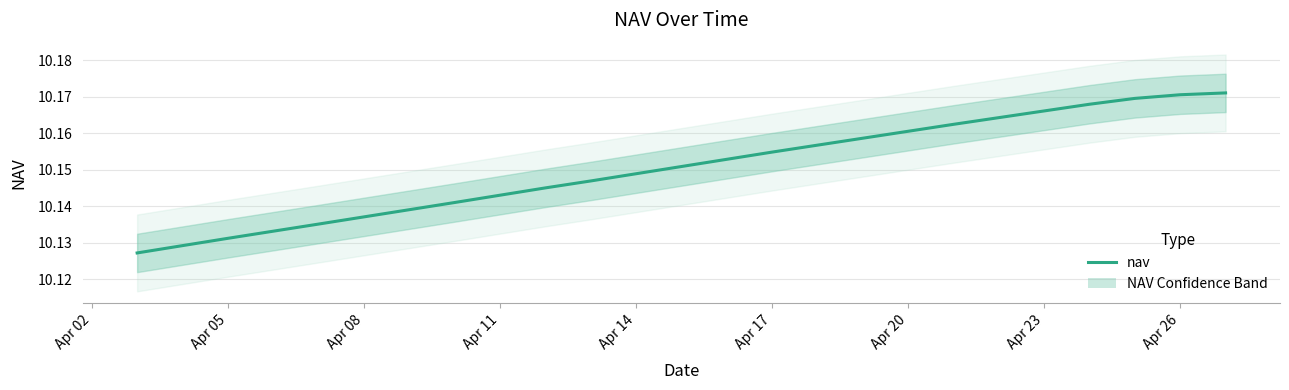

True or false: the data shows 3.7 at 11.

False